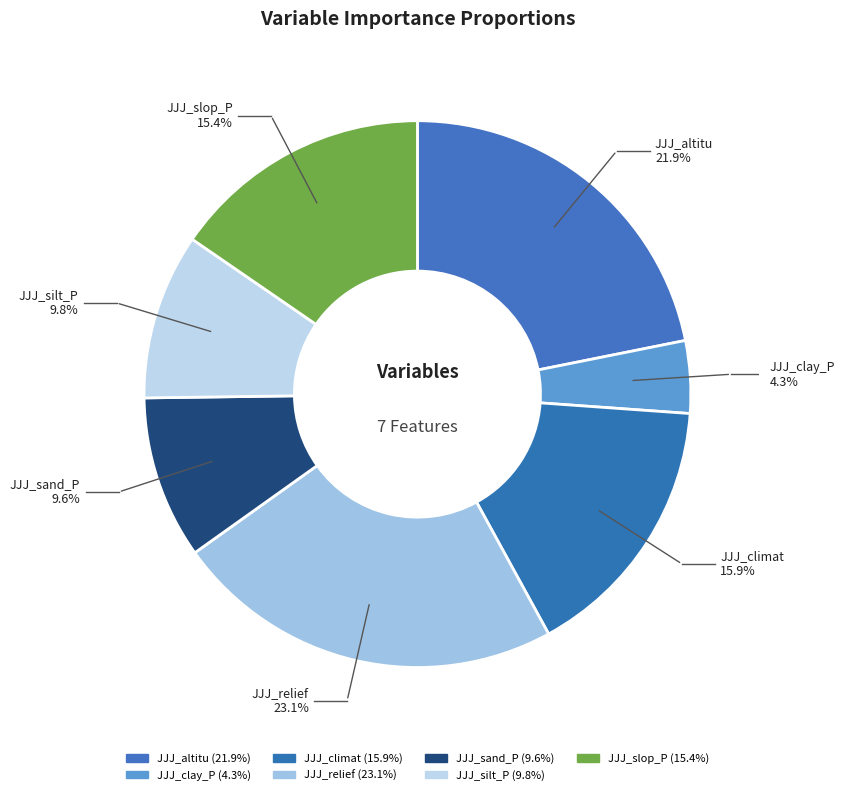

The JJJ_slop_P slice represents 21% of the pie. True or false?

False